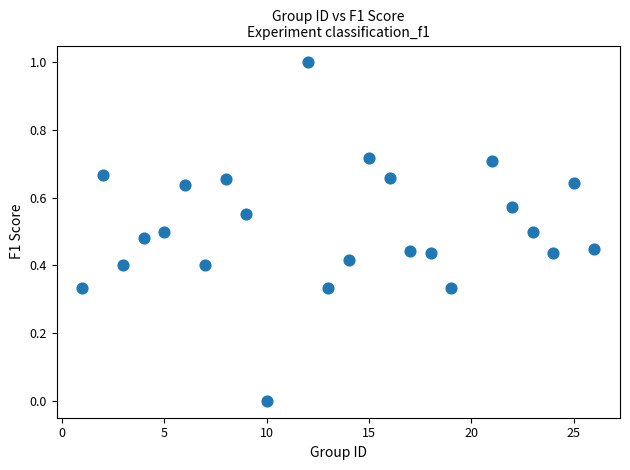

What is the range of X values (max minus min)?

25.0